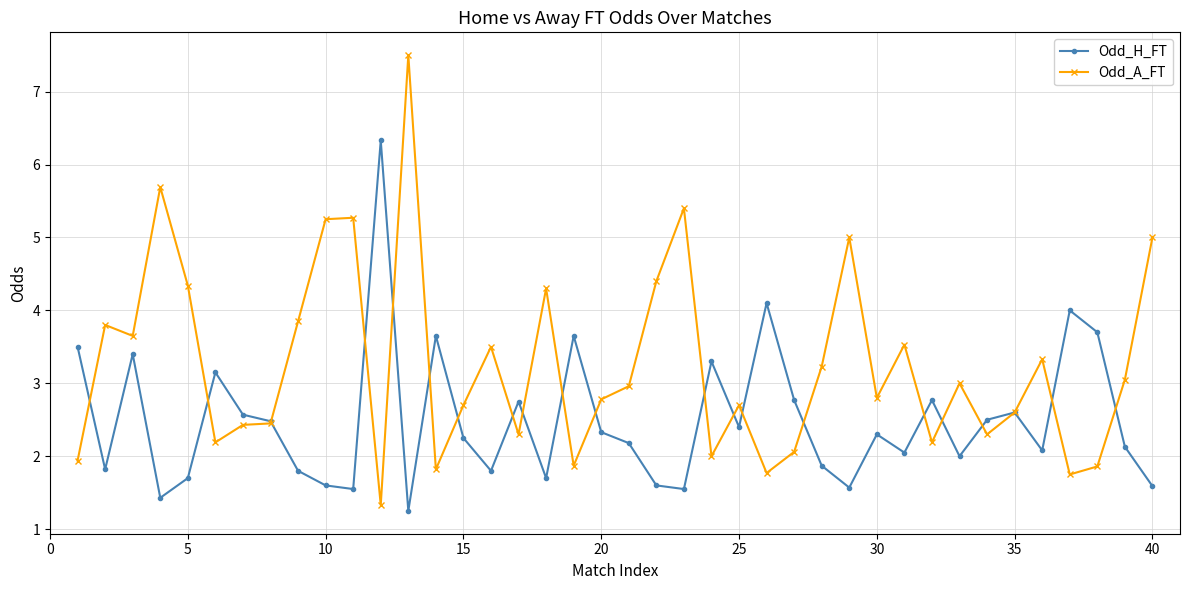

What is the value of the Odd_A_FT point at the 32nd from the left?

2.2